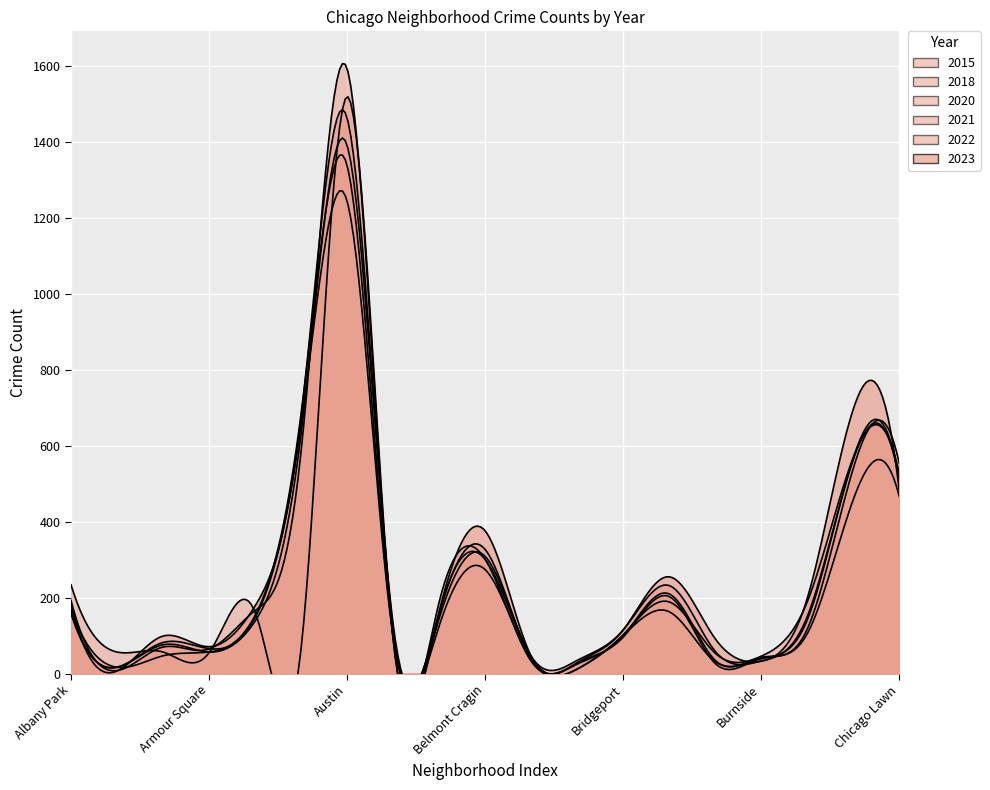

True or false: 2020 has a value of 65 at Armour Square.

True